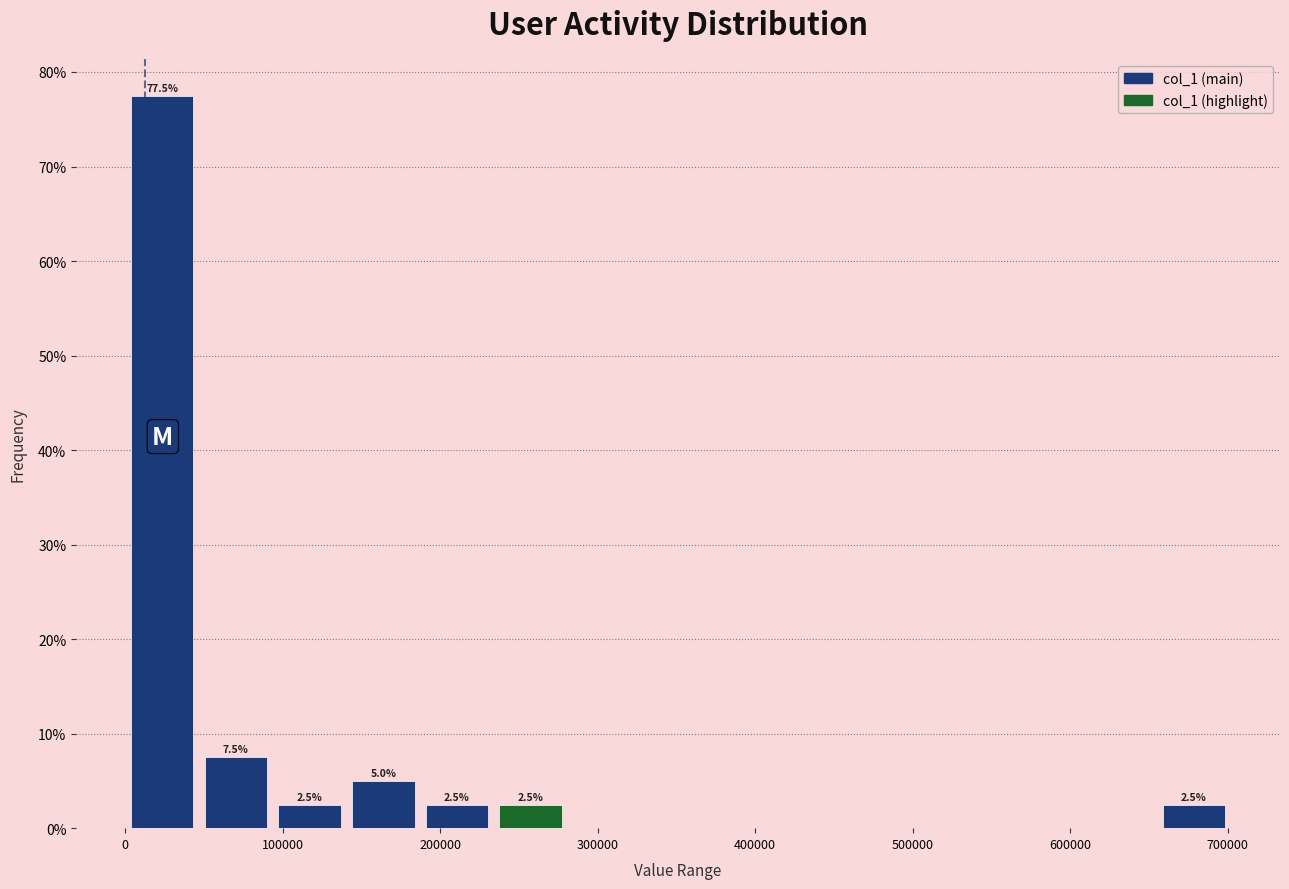

Over which range of the x-axis is the bar tallest?

0 to 50000